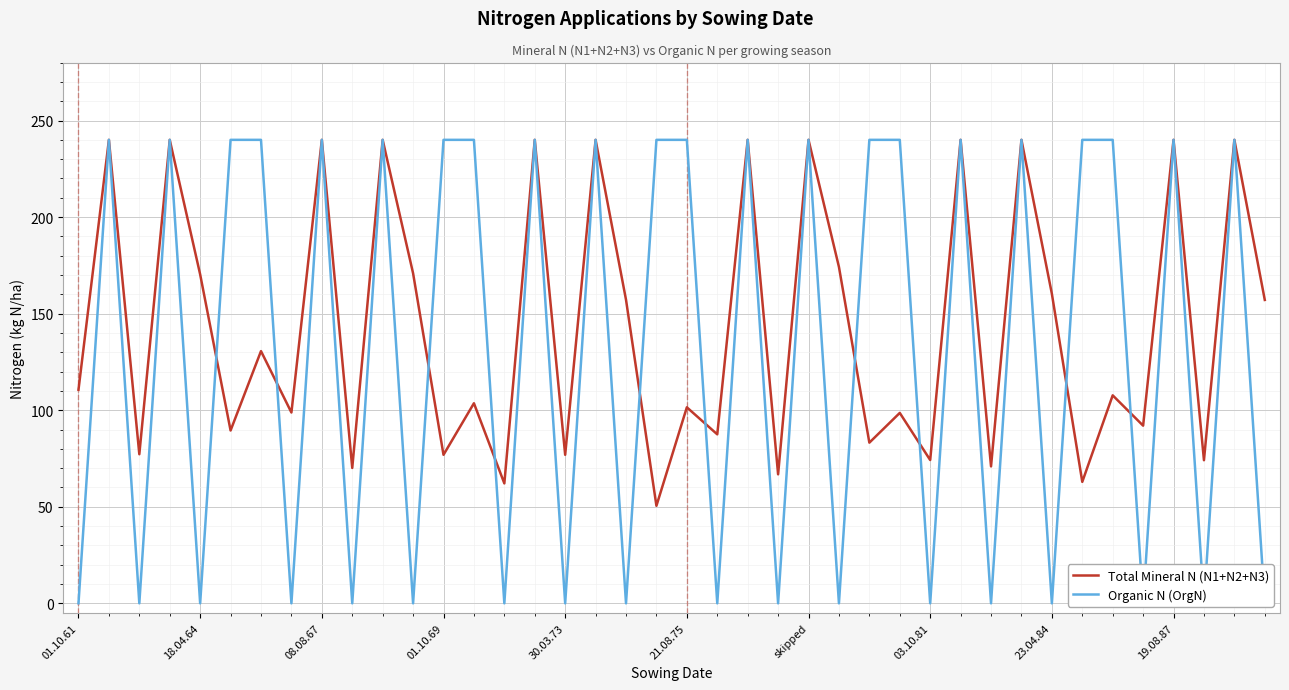

Rank the series at 10 from lowest to highest value.

Total Mineral N (N1+N2+N3), Organic N (OrgN)